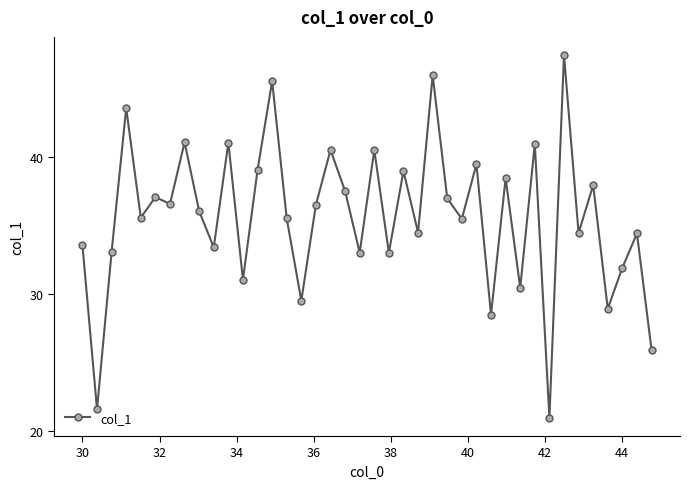

True or false: the data has more than 0 interior local peaks.

True